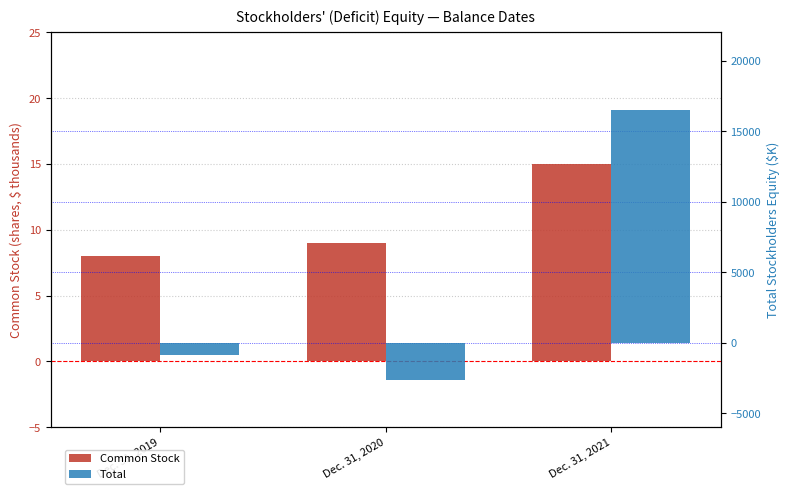

Are the bars grouped side by side (vs. stacked)?

Yes